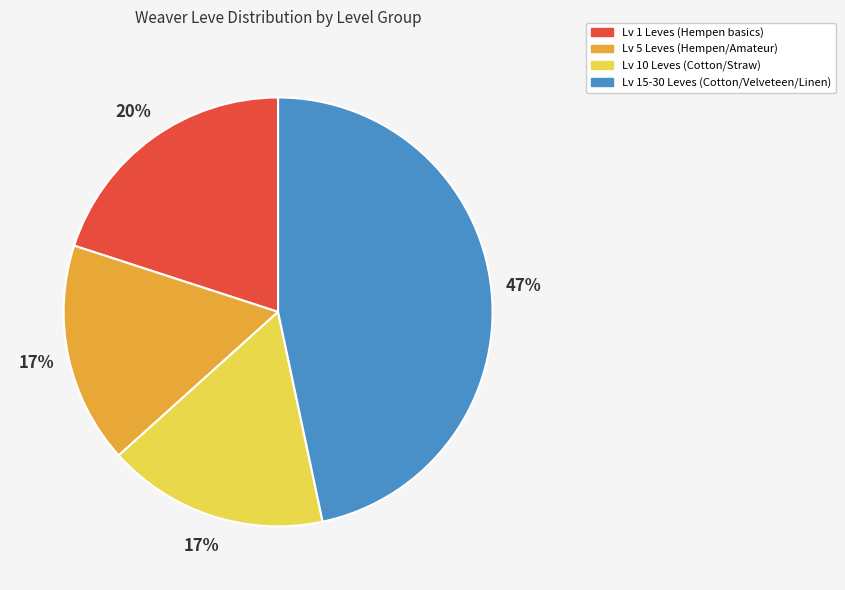

Count the number of slices in the pie.

4